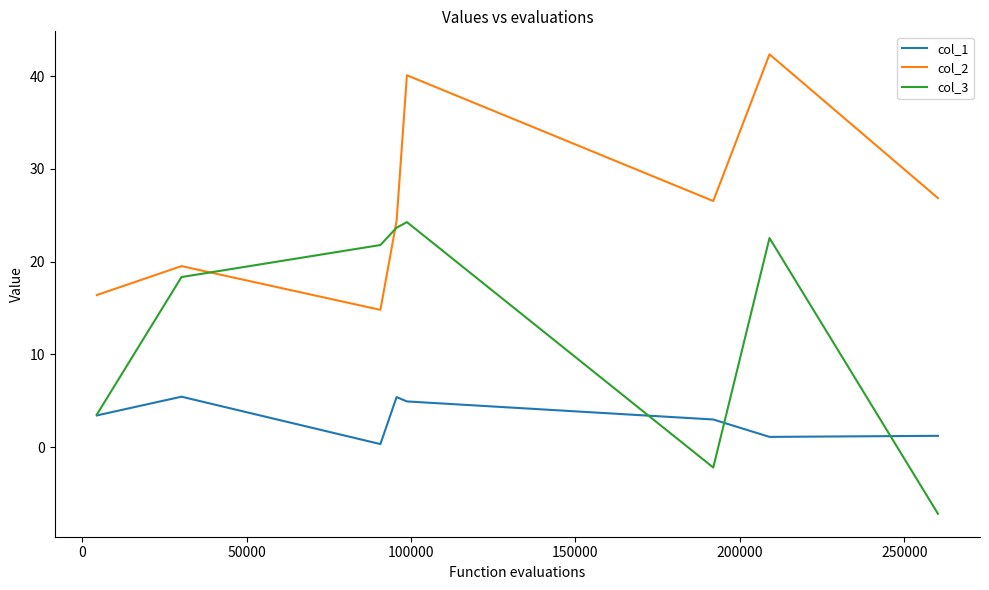

Which series has the widest spread of values?

col_3